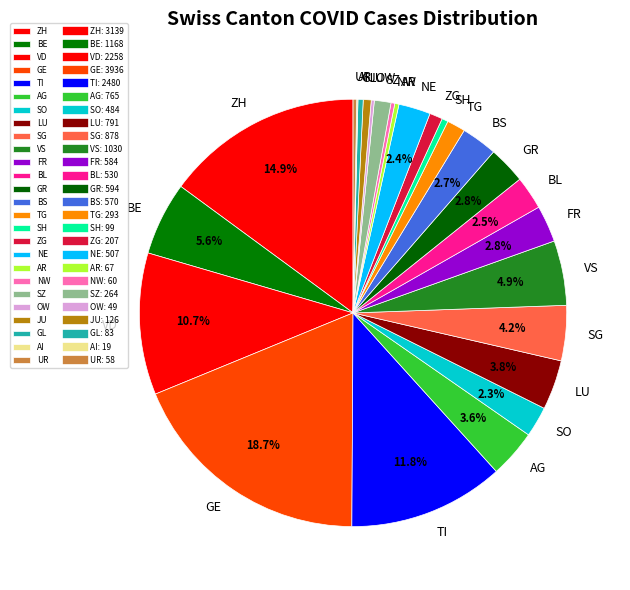

Which has a higher value, GR or GL?

GR